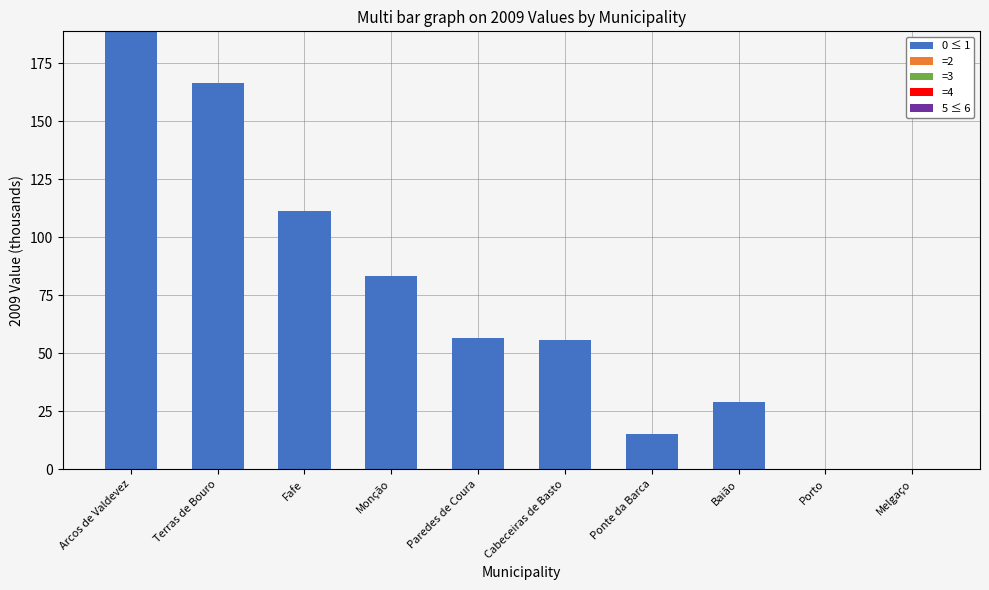

Count the number of categories in the chart.

10